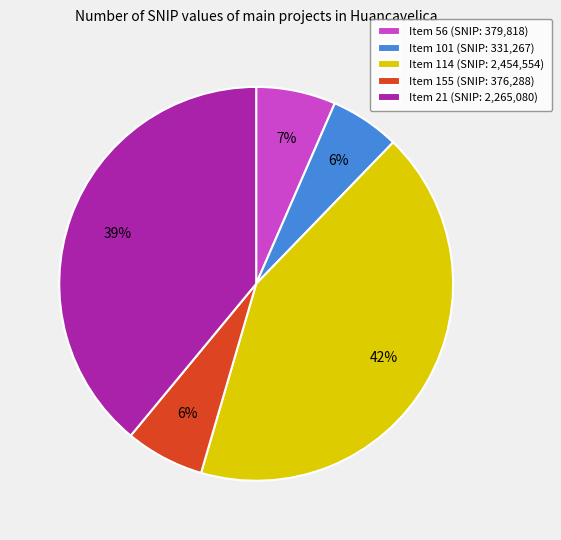

Is the sum of Item 155 (SNIP: 376,288) and Item 114 (SNIP: 2,454,554) greater than half?

No